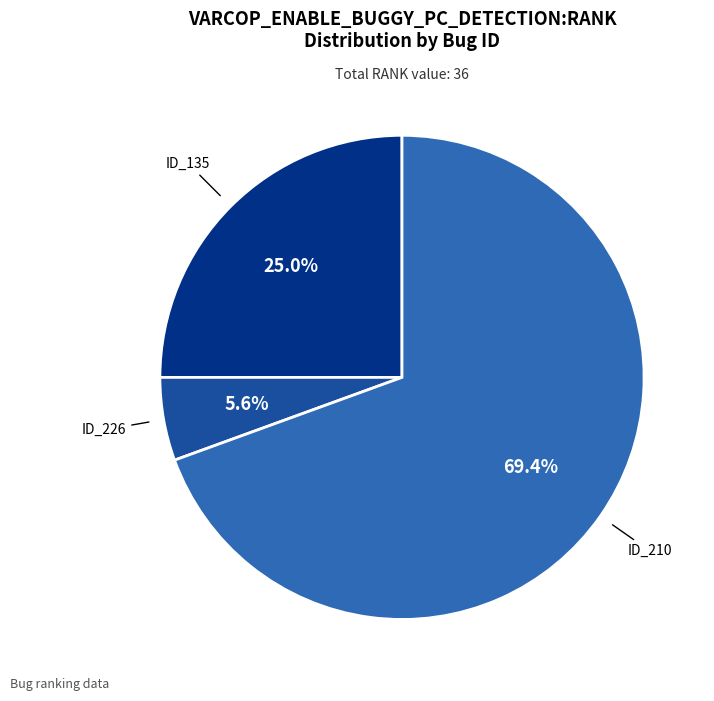

Which category has the smallest portion of the pie?

_MultipleBugs_.NOB_1.ID_226